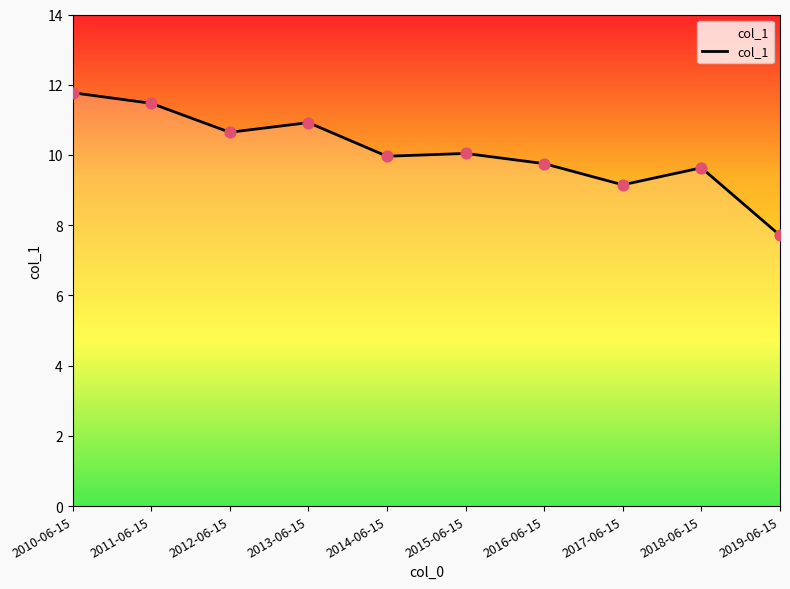

What is the ratio of the value at 2012-06-15 to the value at 2019-06-15?

1.4